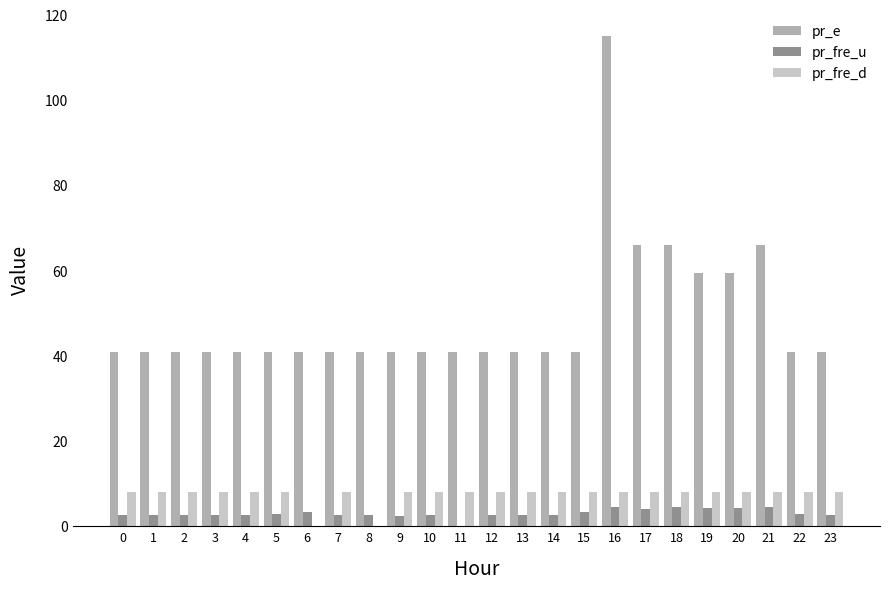

Is it true that pr_fre_u equals 4.4 at 18?

True